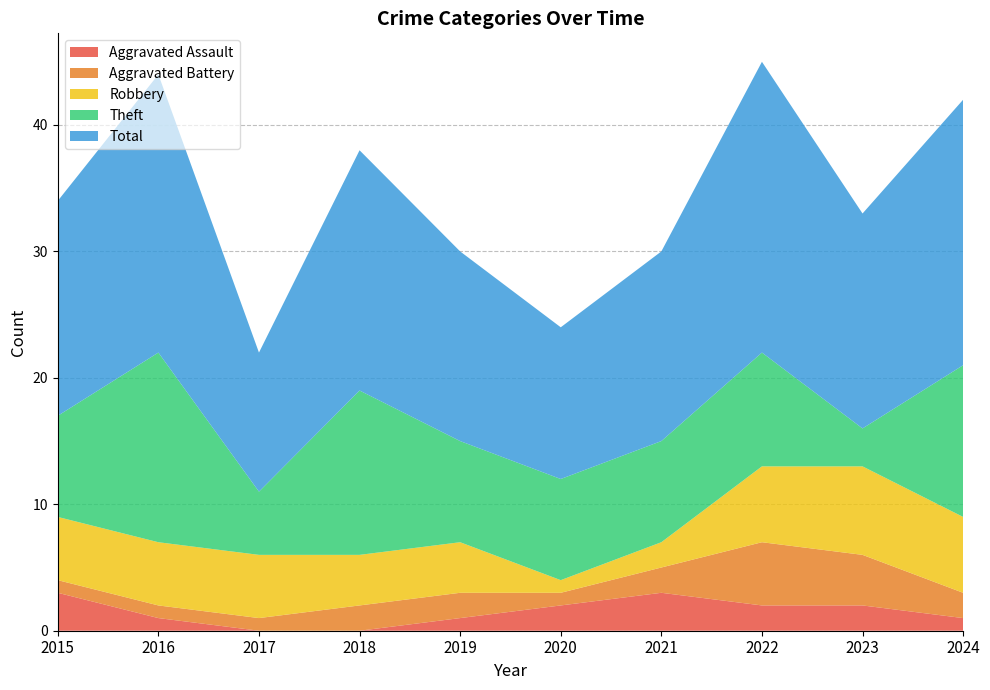

Reading left to right, what are all the values shown in this chart?

Aggravated Assault: 3	1	0	0	1	2	3	2	2	1
Aggravated Battery: 1	1	1	2	2	1	2	5	4	2
Robbery: 5	5	5	4	4	1	2	6	7	6
Theft: 8	15	5	13	8	8	8	9	3	12
Total: 17	22	11	19	15	12	15	23	17	21